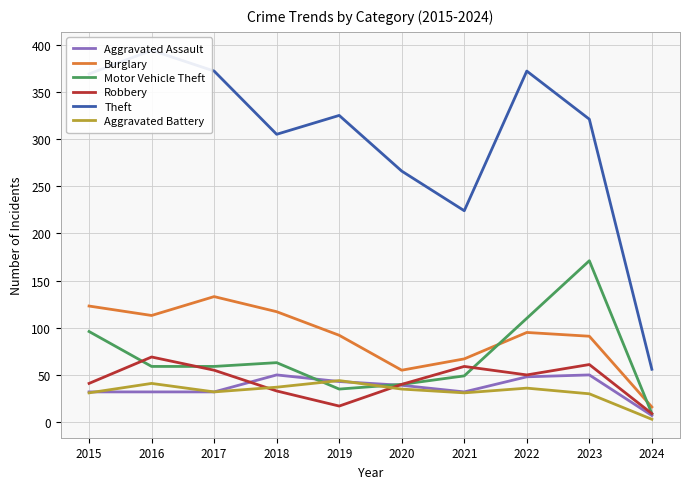

What is the value of the Aggravated Battery point at the 7th from the left?

31